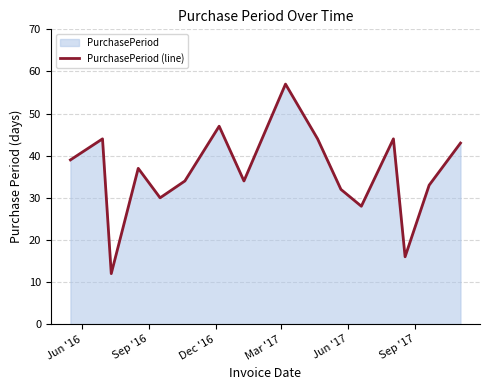

What is the value of the 11th point from the left?

32